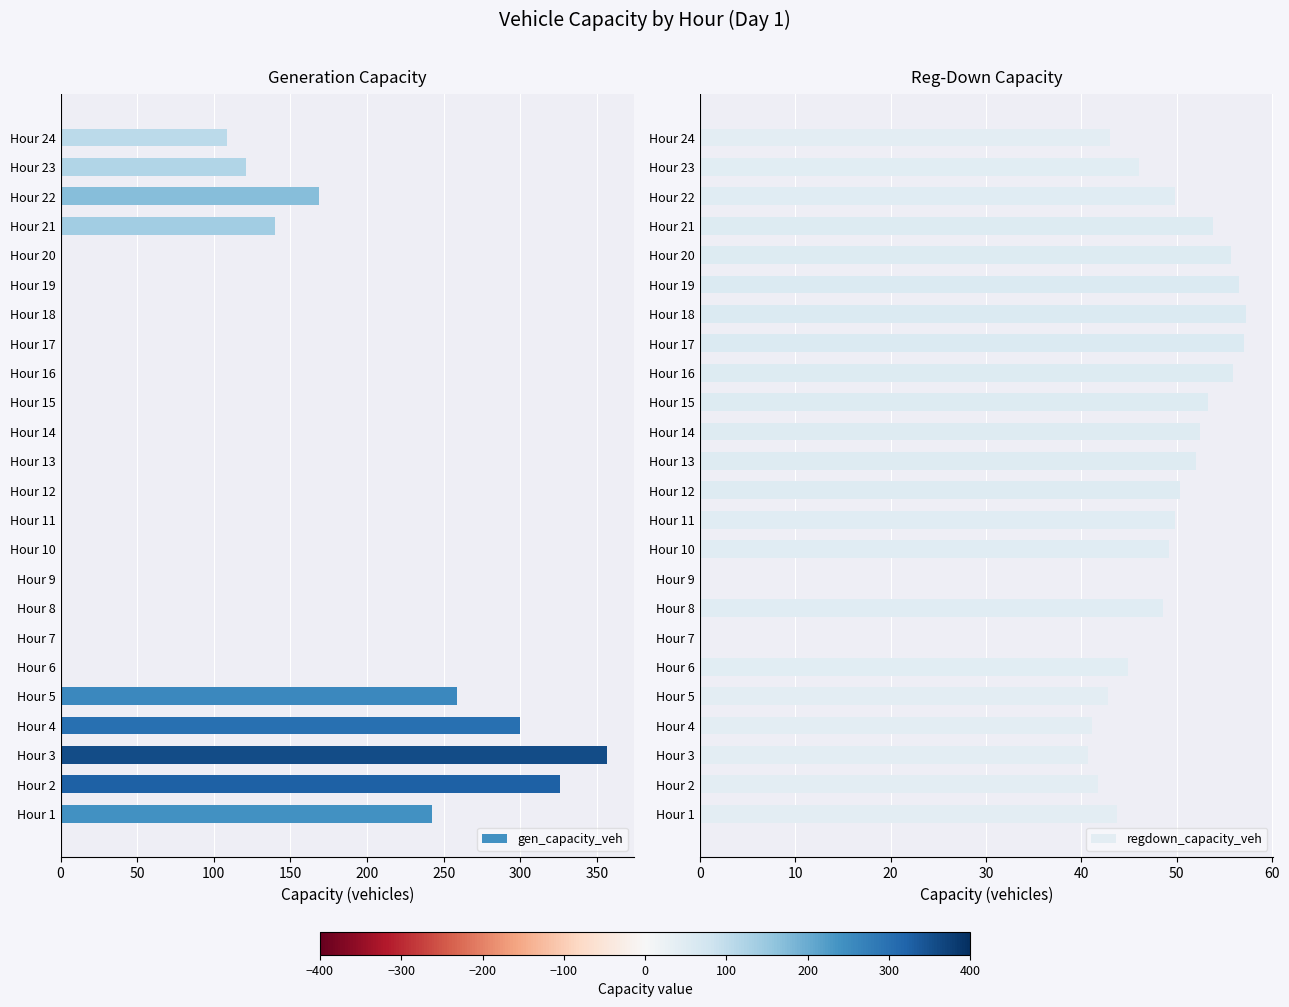

How many bars are there in total?

48